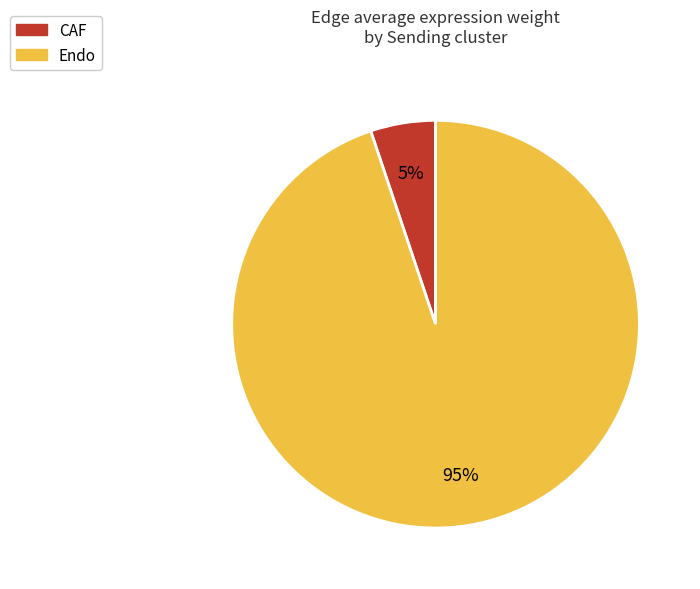

Which category has the smallest portion of the pie?

CAF